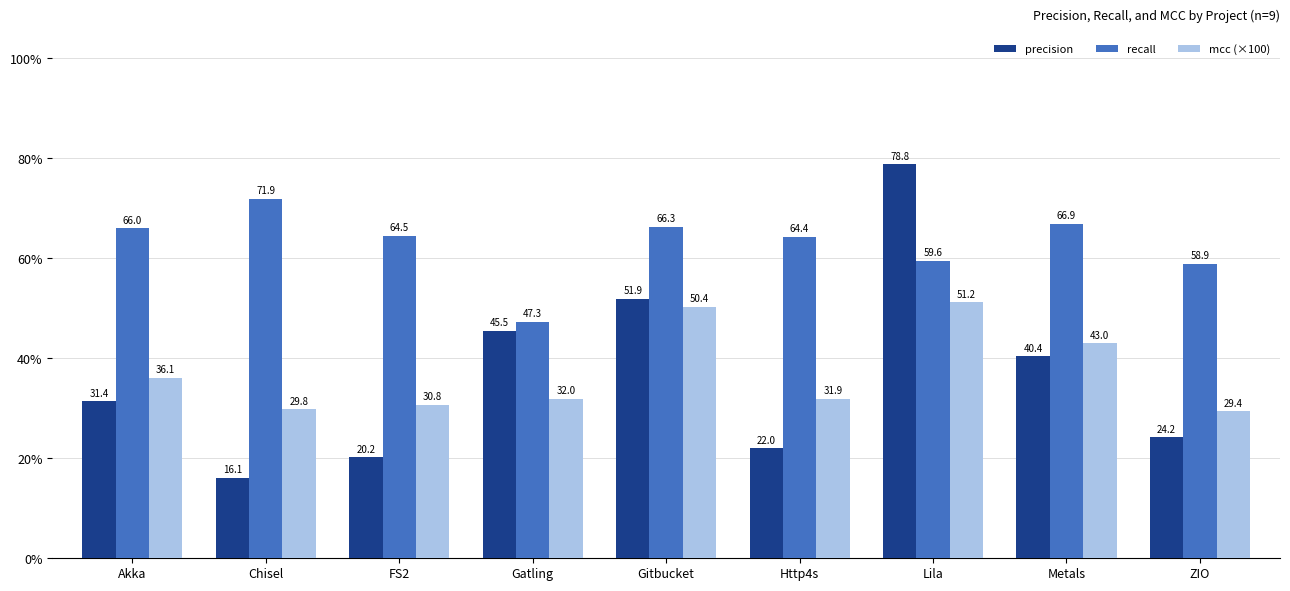

How many data points in mcc (×100) are less than 31?

3